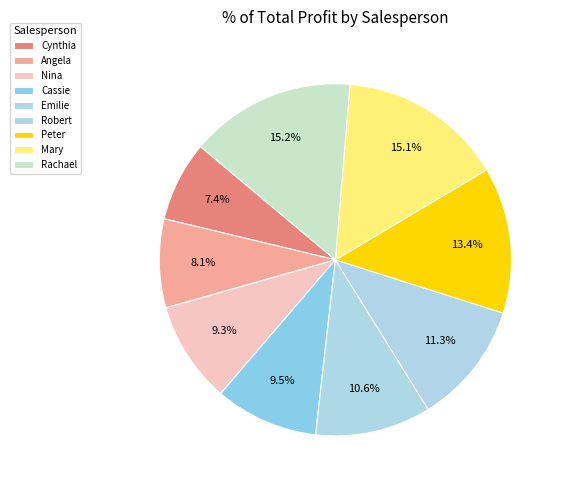

Rank the categories by value from lowest to highest.

Cynthia, Angela, Nina, Cassie, Emilie, Robert, Peter, Mary, Rachael